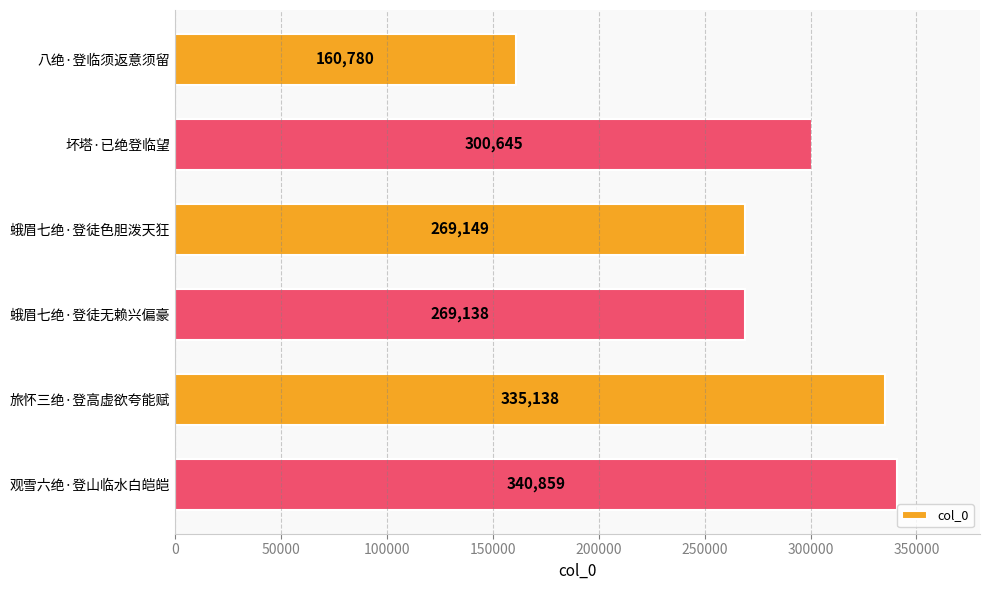

What is the average value?

279285